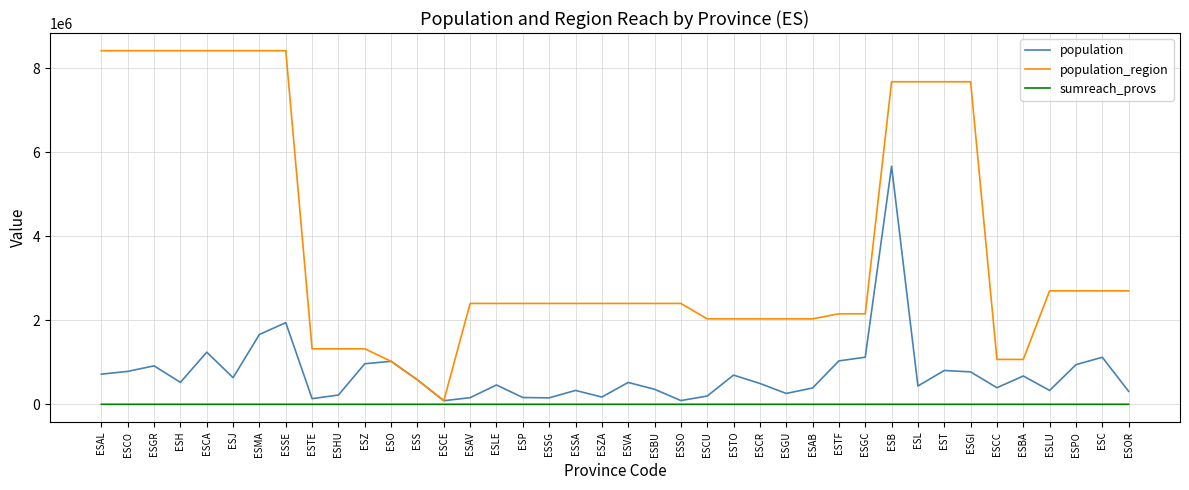

At how many categories does at least one series exceed 6632057?

12